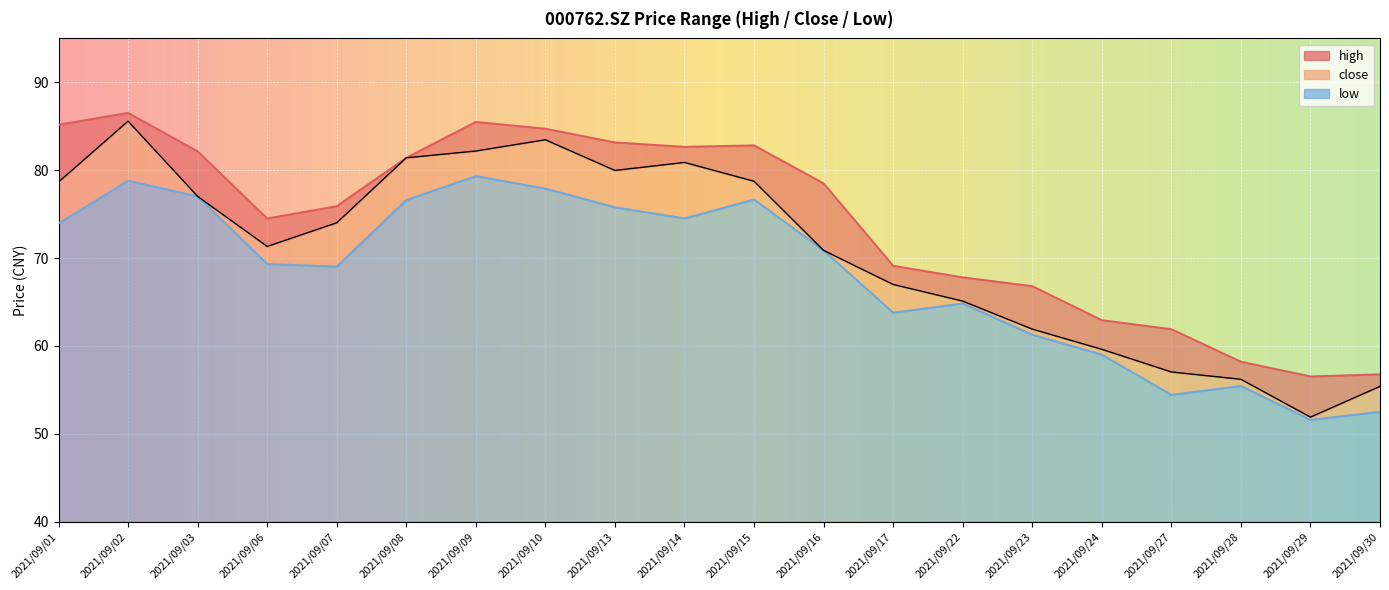

What is the maximum value for high?

86.5